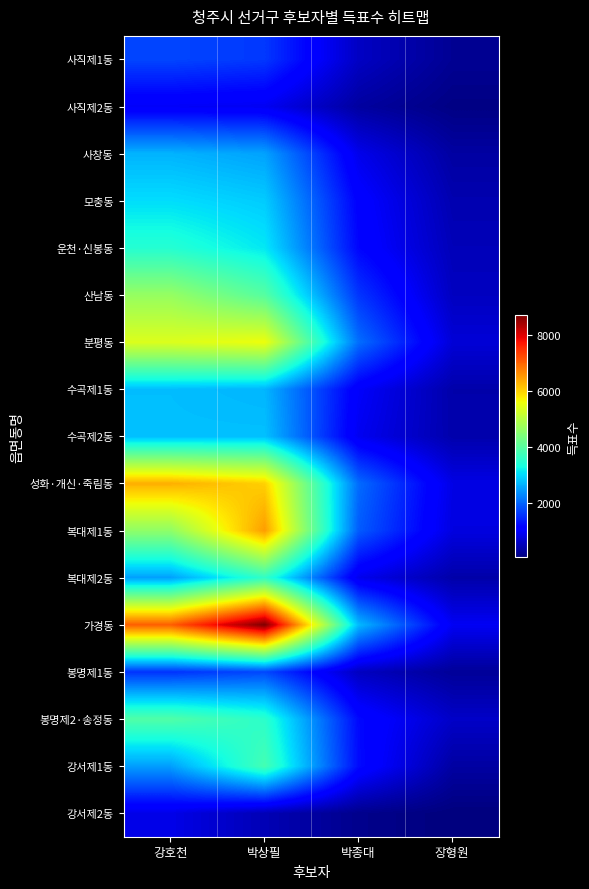

Reading left to right, what are all the values shown in this chart?

사직제1동: 강호천=1752	박상필=1636	박종대=604	장형원=244
사직제2동: 강호천=994	박상필=953	박종대=339	장형원=129
사창동: 강호천=2681	박상필=2538	박종대=900	장형원=353
모충동: 강호천=3037	박상필=2887	박종대=1130	장형원=459
운천·신봉동: 강호천=3481	박상필=3125	박종대=1194	장형원=520
산남동: 강호천=4663	박상필=3991	박종대=1611	장형원=581
분평동: 강호천=5385	박상필=5569	박종대=2093	장형원=748
수곡제1동: 강호천=2769	박상필=2701	박종대=1028	장형원=416
수곡제2동: 강호천=2787	박상필=2792	박종대=941	장형원=429
성화·개신·죽림동: 강호천=6311	박상필=6006	박종대=2071	장형원=854
복대제1동: 강호천=4591	박상필=6475	박종대=1938	장형원=817
복대제2동: 강호천=2520	박상필=3606	박종대=914	장형원=406
가경동: 강호천=7049	박상필=8690	박종대=2739	장형원=966
봉명제1동: 강호천=1589	박상필=1774	박종대=582	장형원=283
봉명제2·송정동: 강호천=3930	박상필=3550	박종대=1227	장형원=631
강서제1동: 강호천=2513	박상필=3812	박종대=1247	장형원=356
강서제2동: 강호천=874	박상필=498	박종대=193	장형원=81